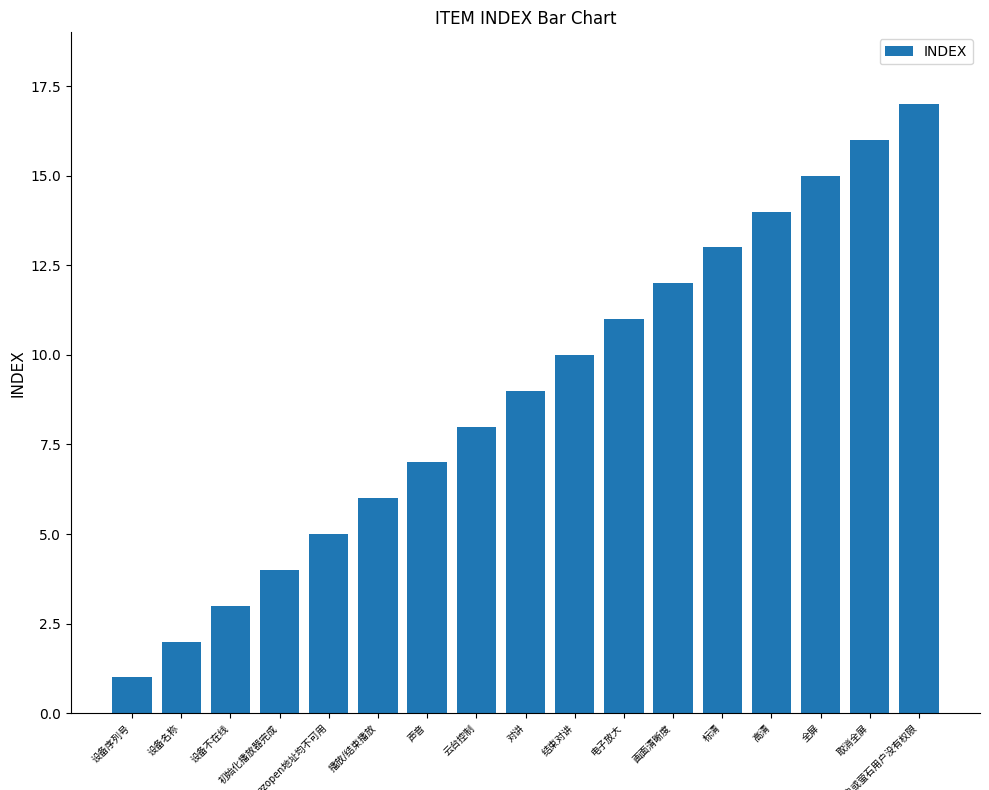

What is the maximum value shown in the chart?

17